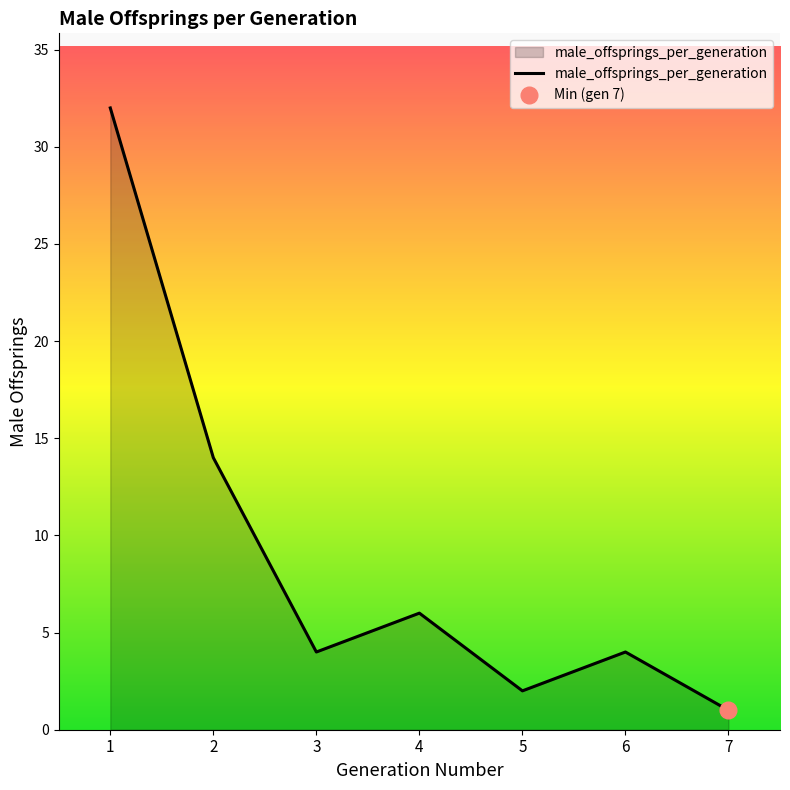

Between 4 and 2, which is larger?

2